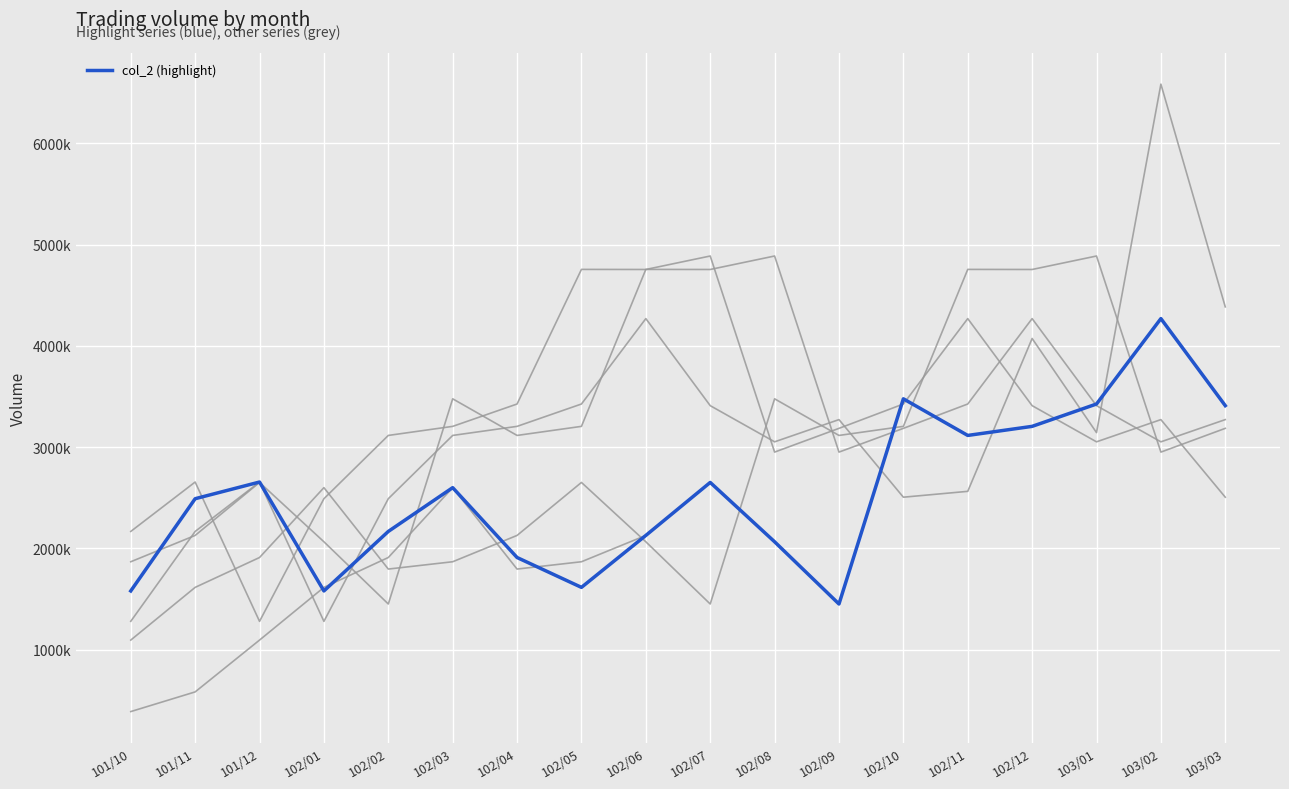

Does the chart display data point markers on the line(s)?

No